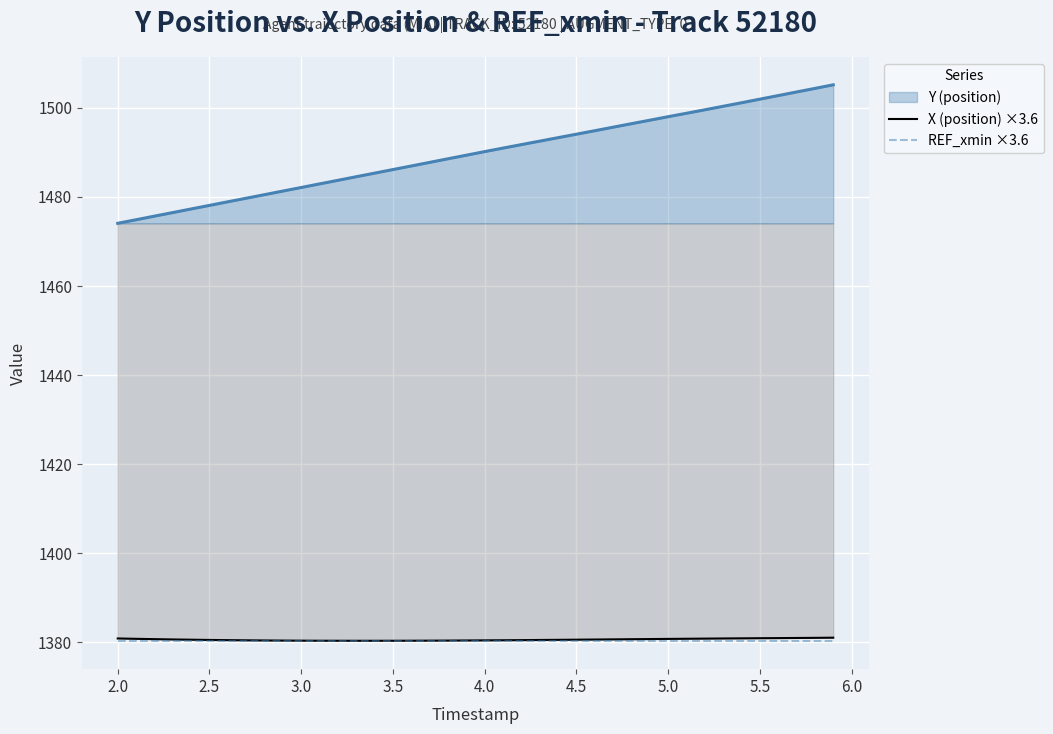

What is the greatest value displayed?

1505.2